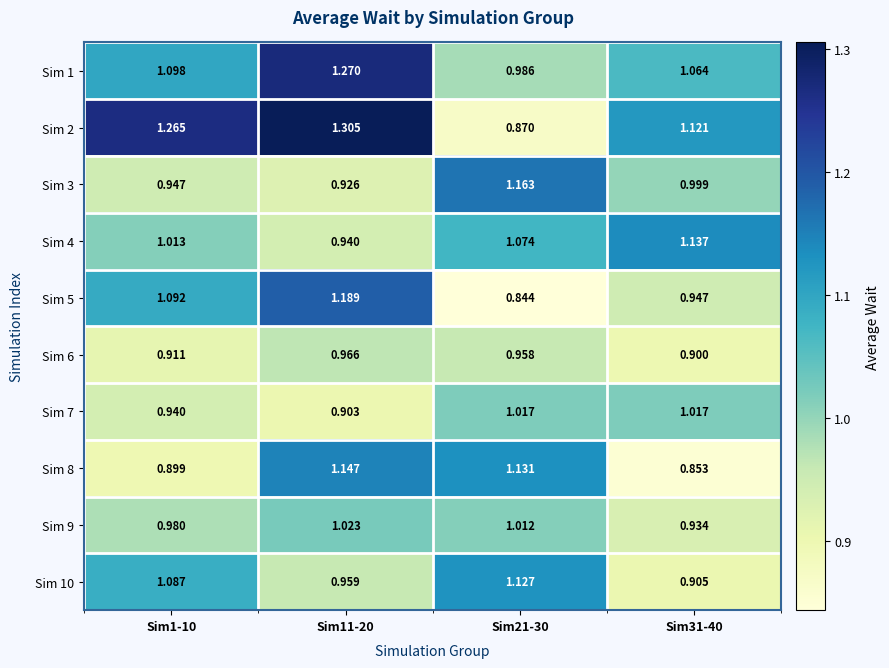

At how many categories does at least one series exceed 1?

4